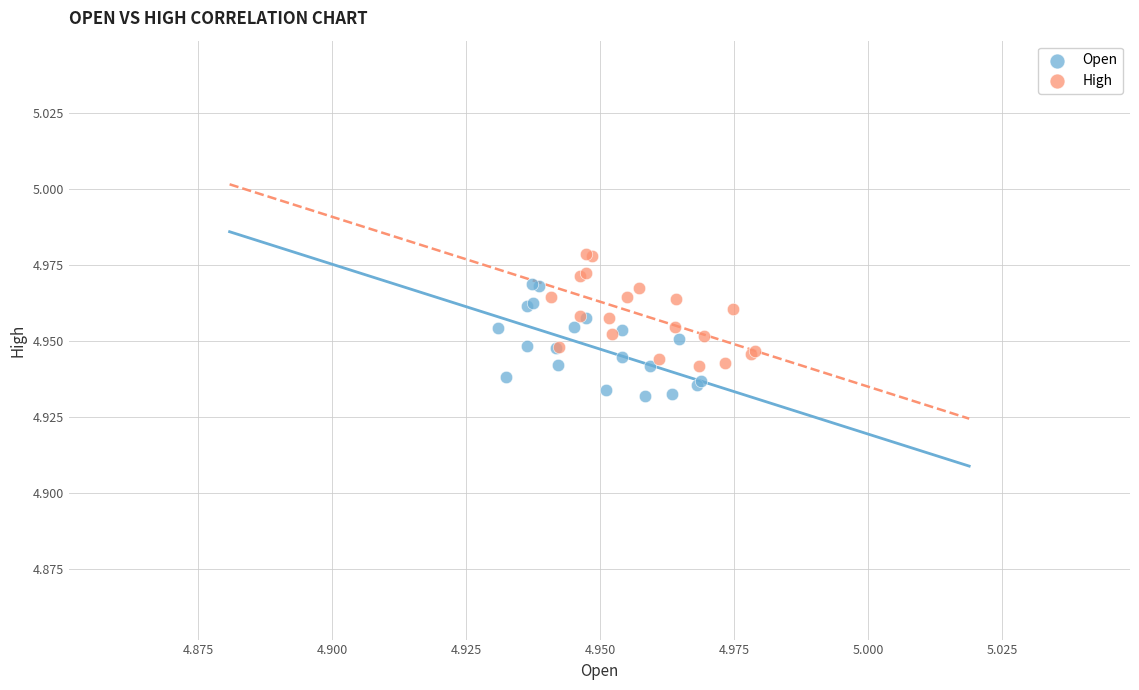

Which series contains the lowest Y value?

Open